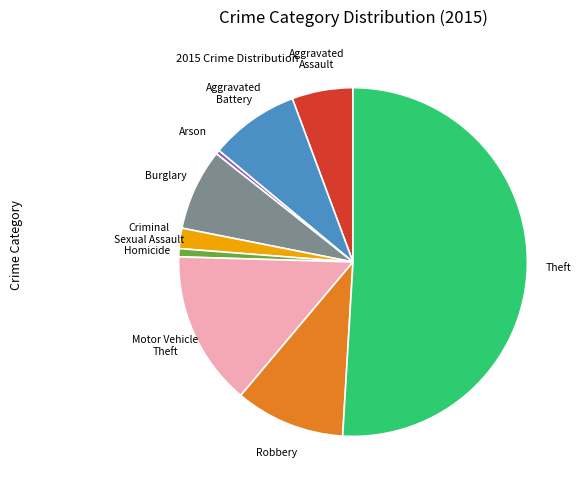

How many segments does this pie chart have?

9